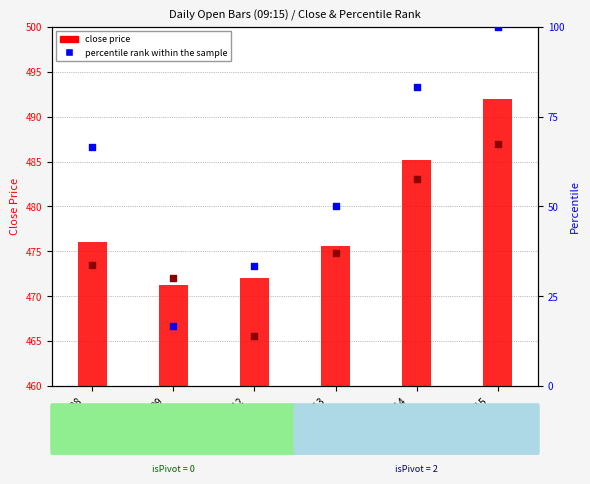

Which series has the largest Y range (max minus min)?

percentile rank within the sample